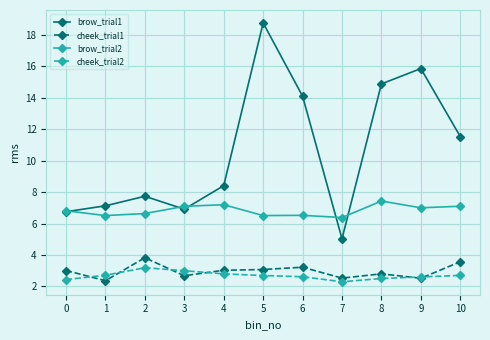

What are all the series names shown in the legend?

brow_trial1, cheek_trial1, brow_trial2, cheek_trial2